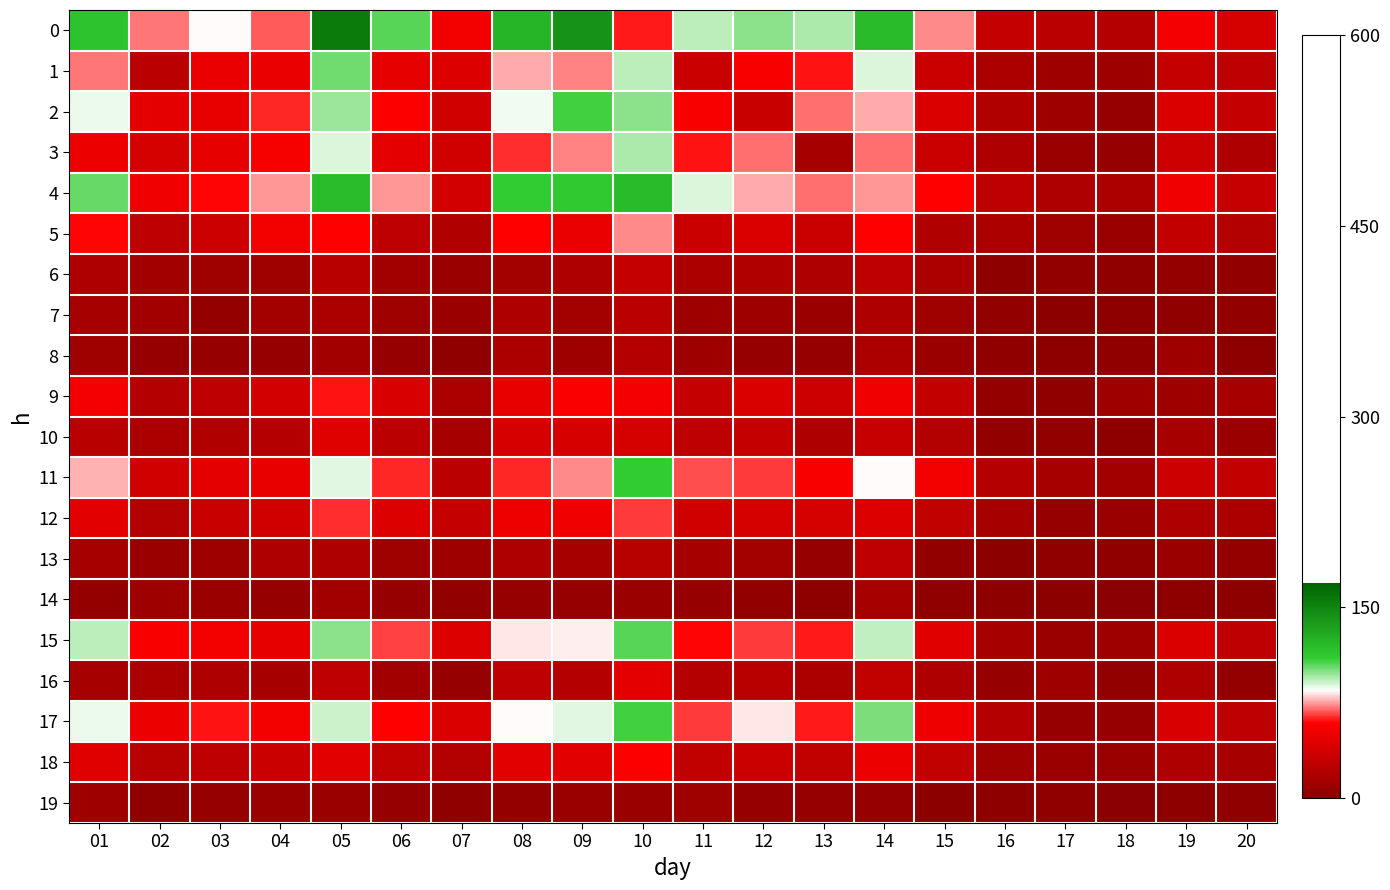

At which category is the sum across all series the highest?

10